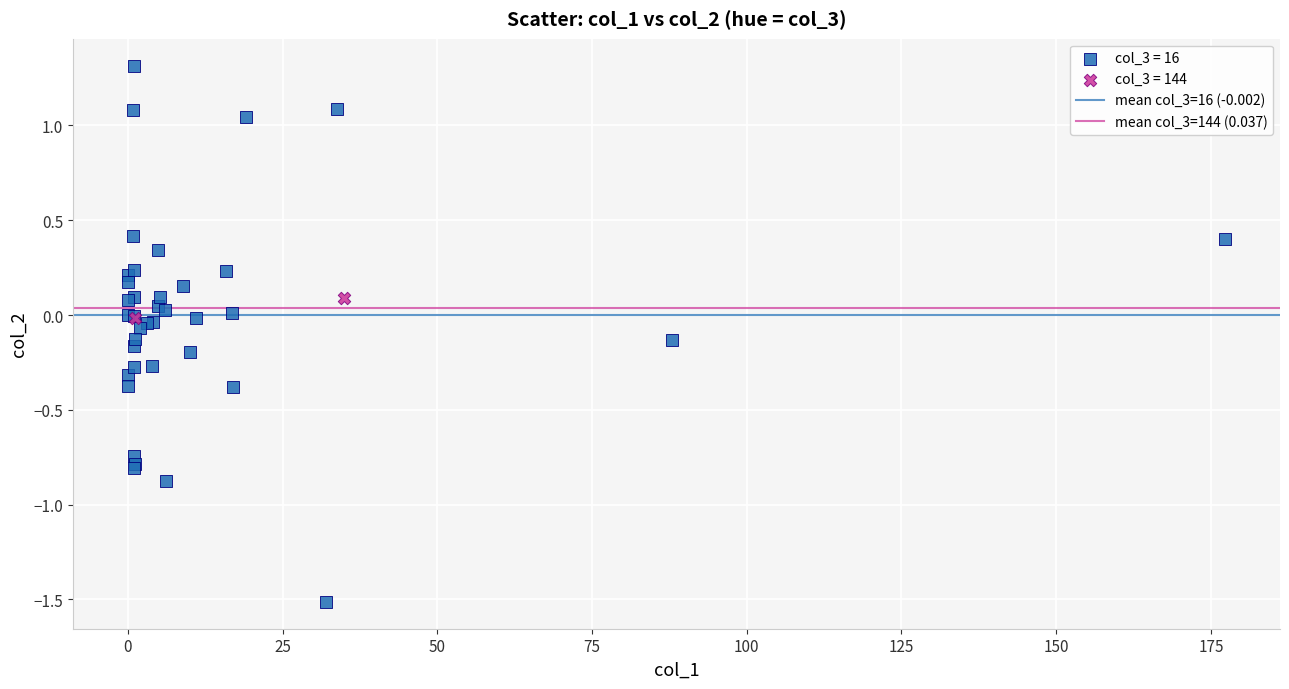

Which series contains the highest Y value?

col_3 = 16